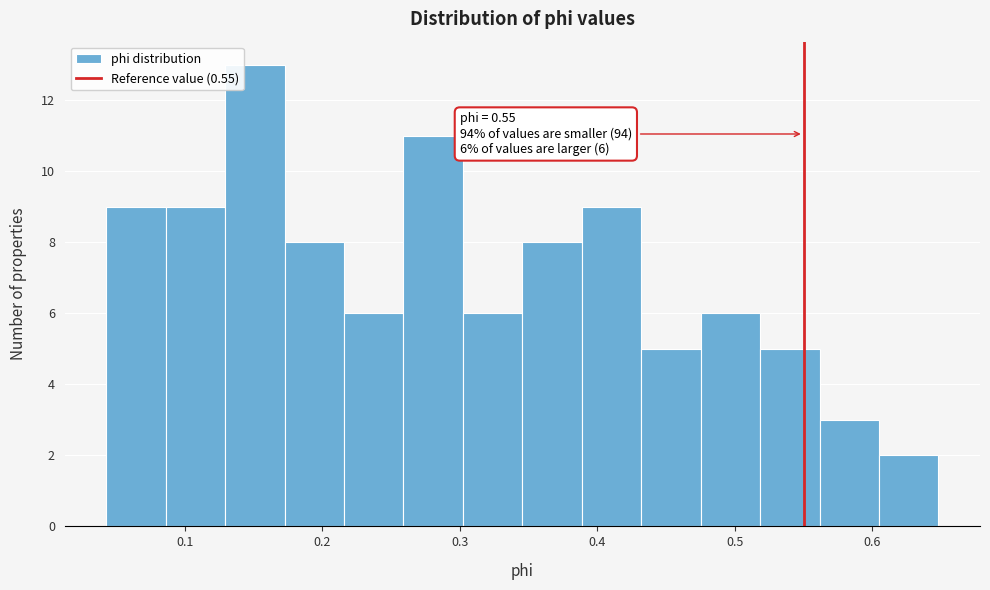

Over which range of the x-axis is the bar tallest?

0.13 to 0.17